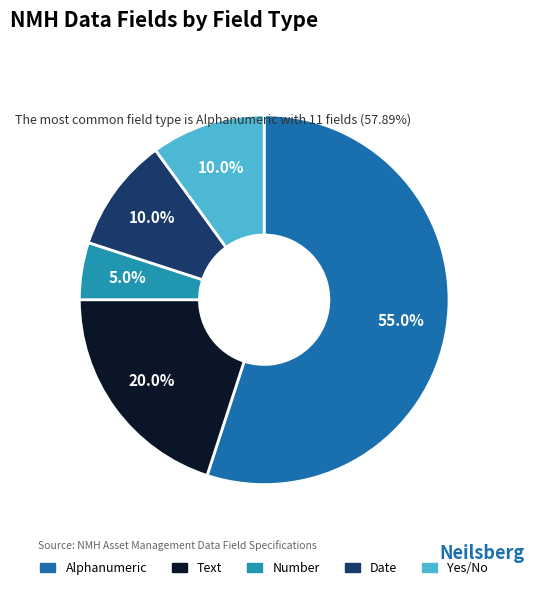

To the nearest percent, what is the combined percentage of Date and Number?

15%